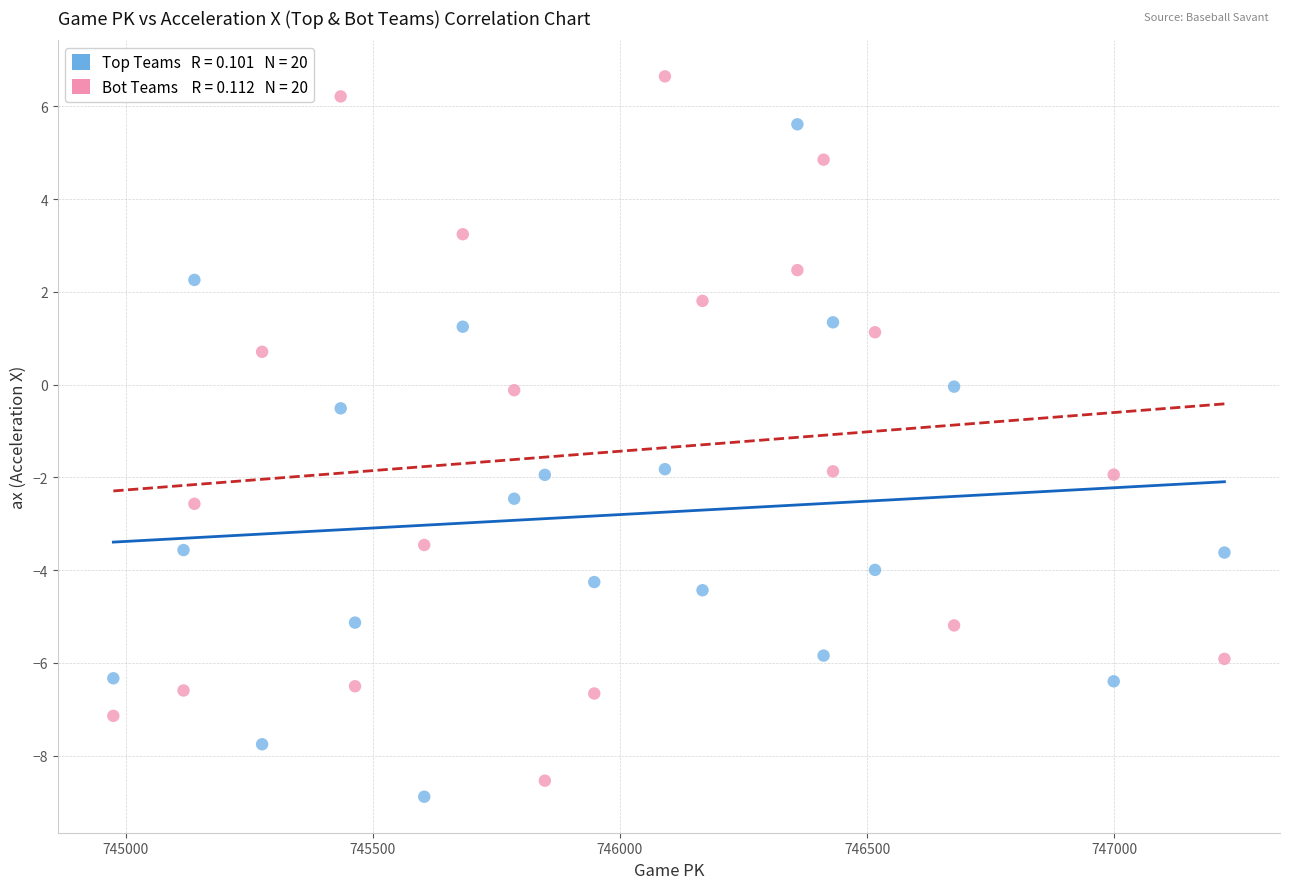

Across all data points, what is the range of X values (max minus min)?

2248.0